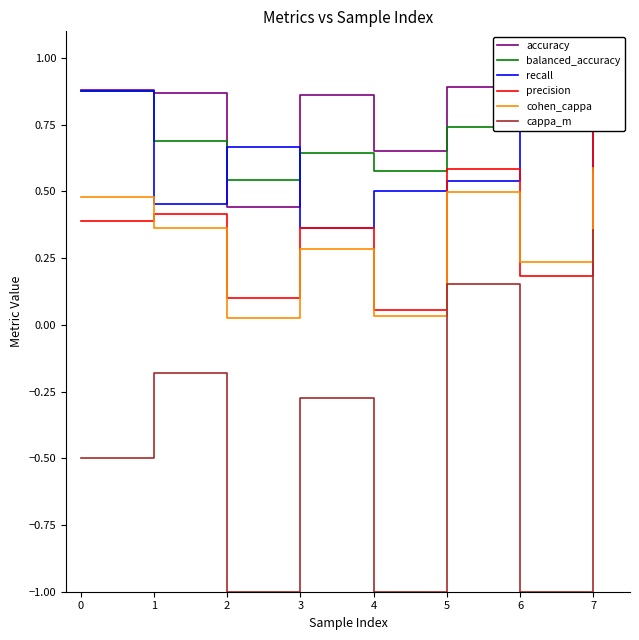

True or false: cohen_cappa and balanced_accuracy intersect in this chart.

False